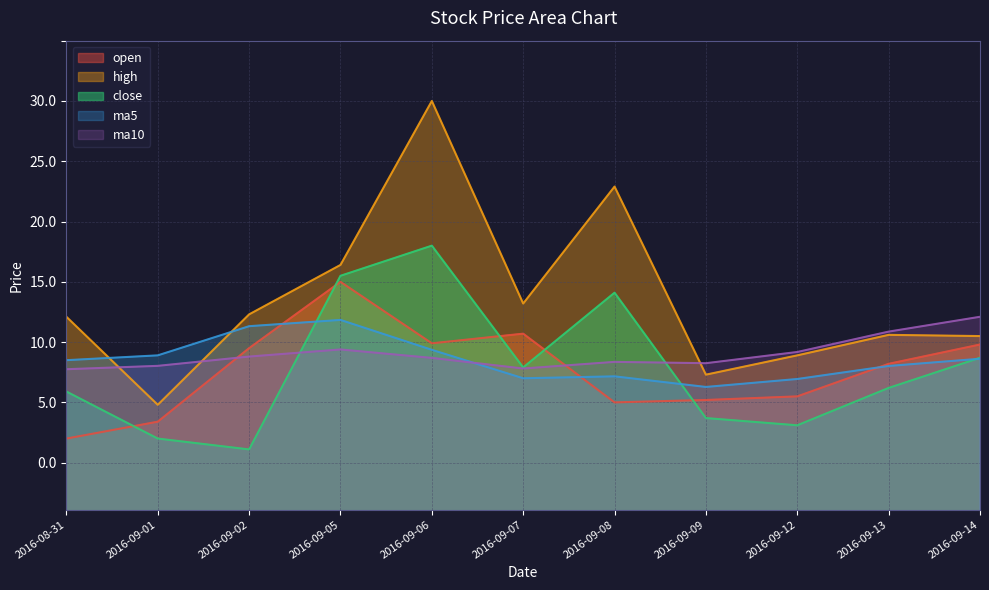

Rank the series at 2016-09-09 from highest to lowest value.

ma10, high, ma5, open, close